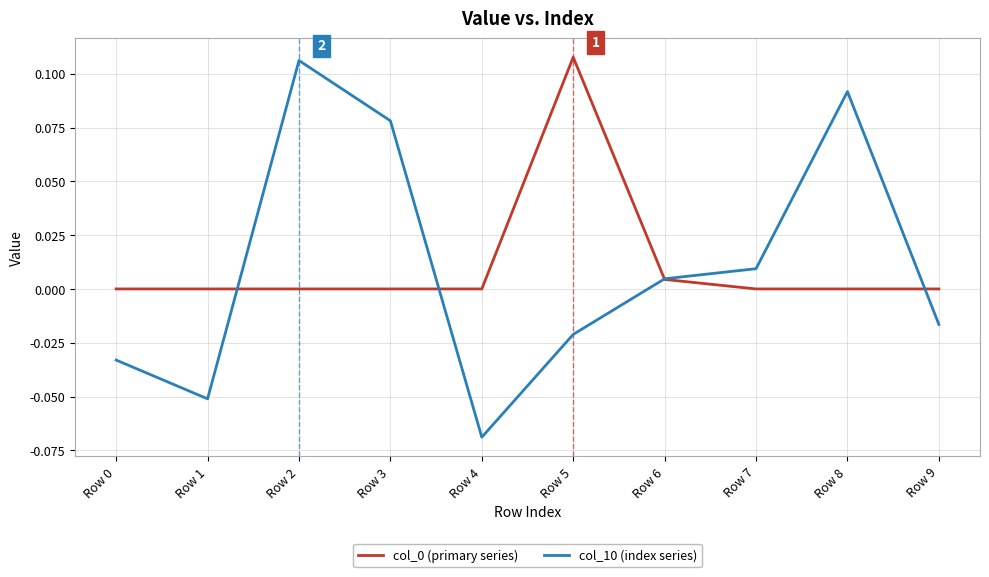

Which category has the lowest value across all series?

Row 4